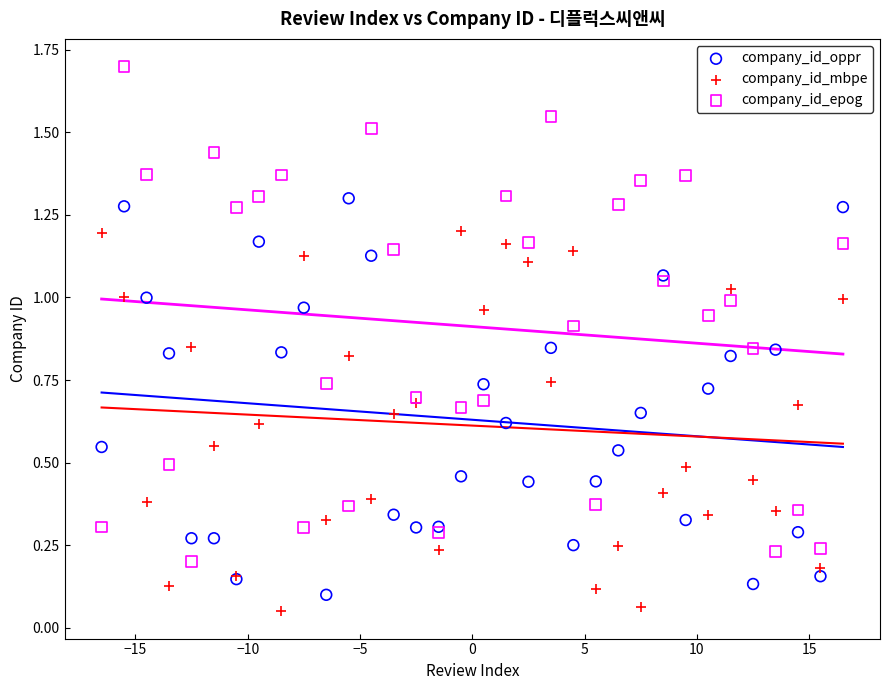

Which series has the largest Y range (max minus min)?

company_id_epog